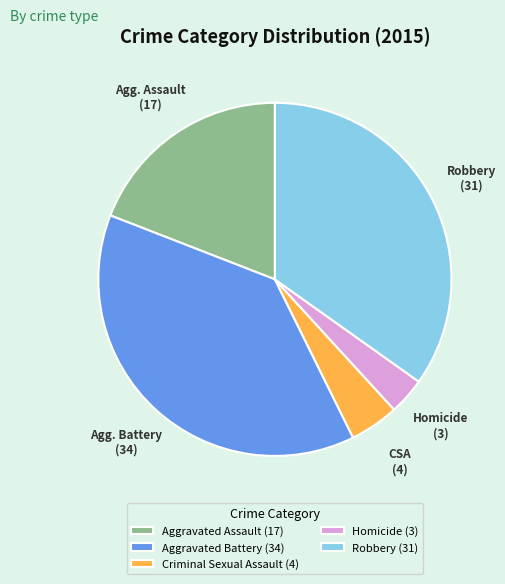

Does Aggravated Assault represent more than half of the total?

No